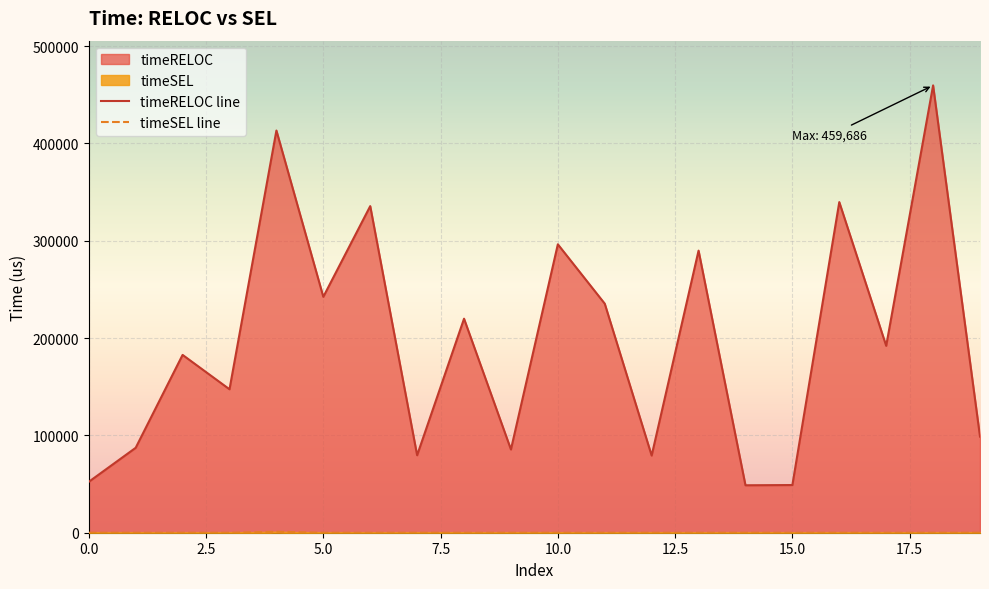

Which series has the largest total across all categories?

timeRELOC line